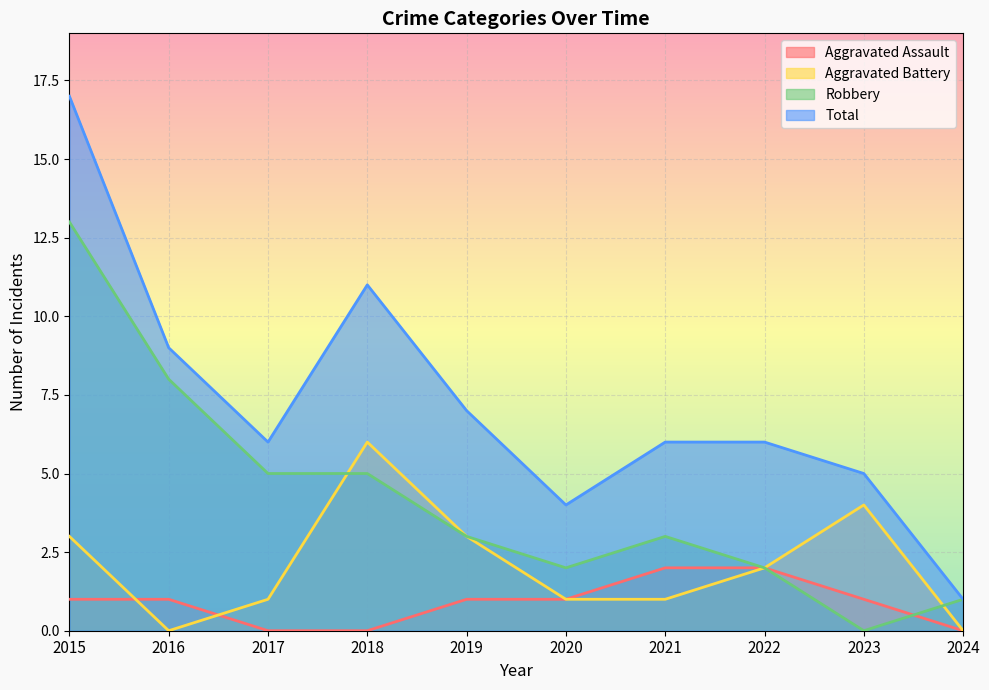

At how many categories does at least one series exceed 10?

2